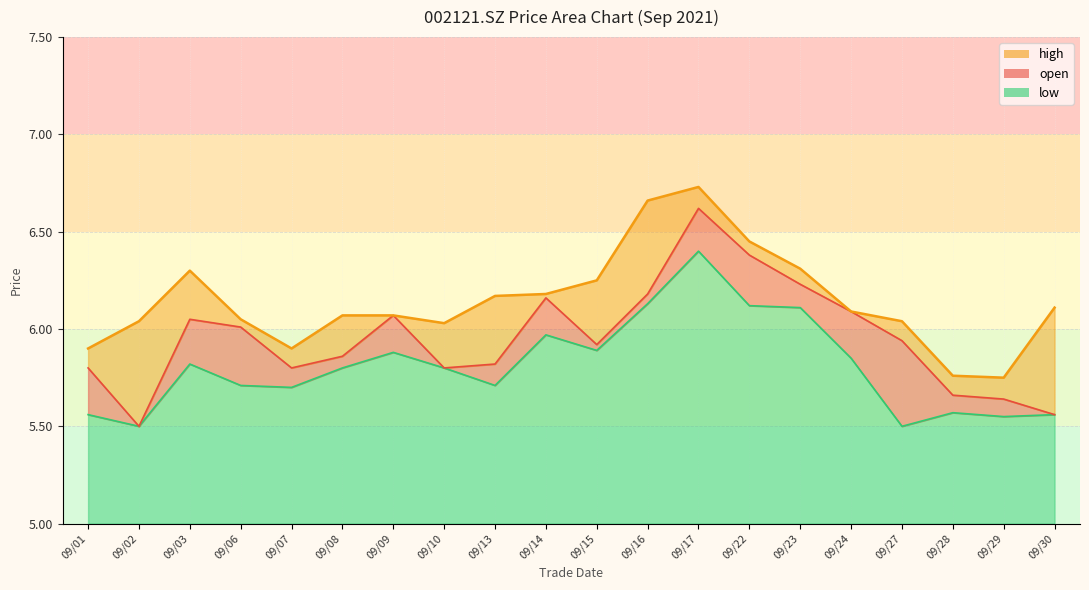

The low series shows 0.9 at 09/15. True or false?

True